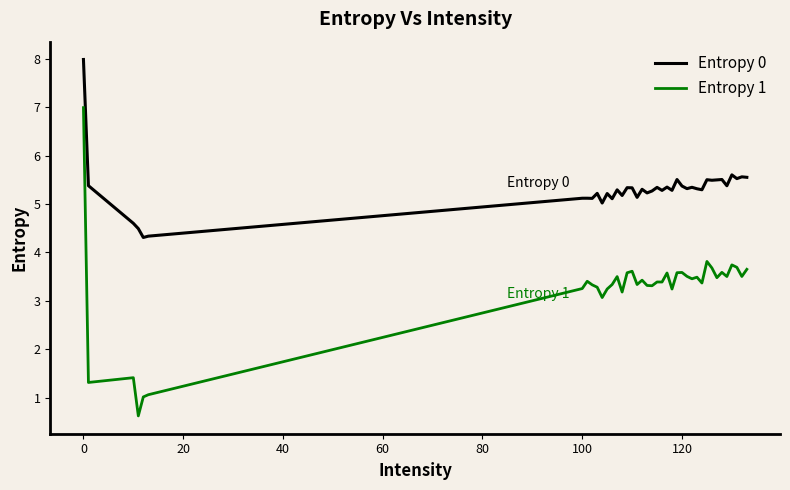

Does the chart have visible grid lines?

No